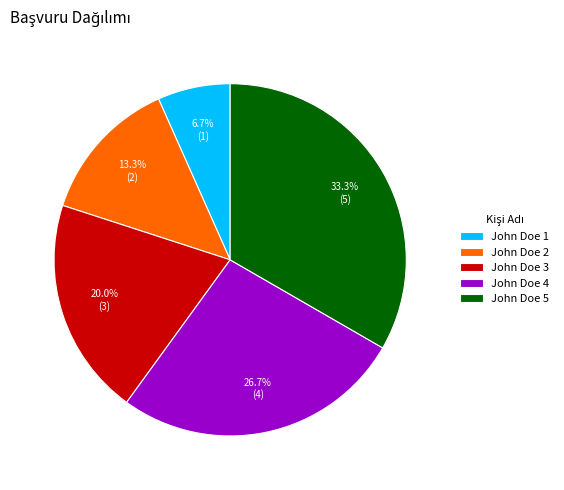

What is the ratio of the value at John Doe 4 to the value at John Doe 1?

4.0